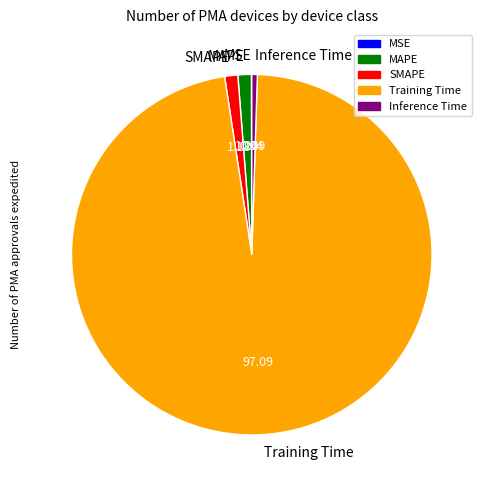

Combined, do Training Time and MAPE account for over 50%?

Yes